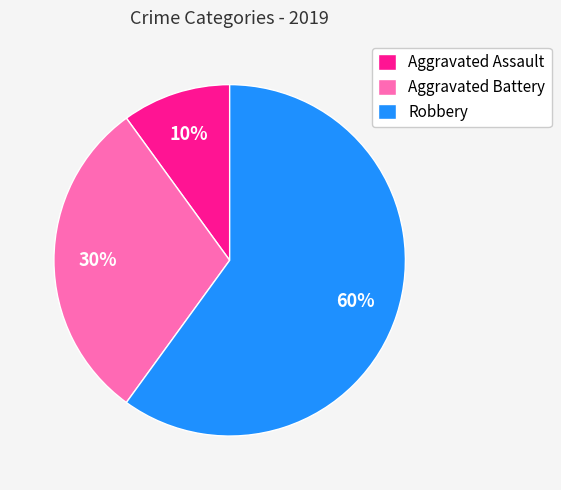

Which category has the biggest portion of the pie?

Robbery